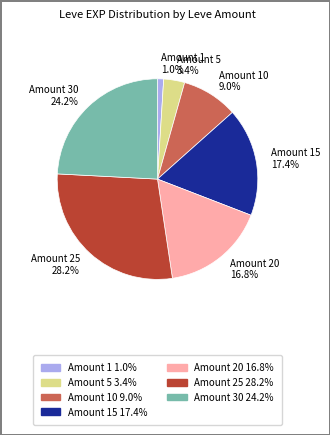

What portion of the pie excludes Amount 1 1.0%?

99.0%